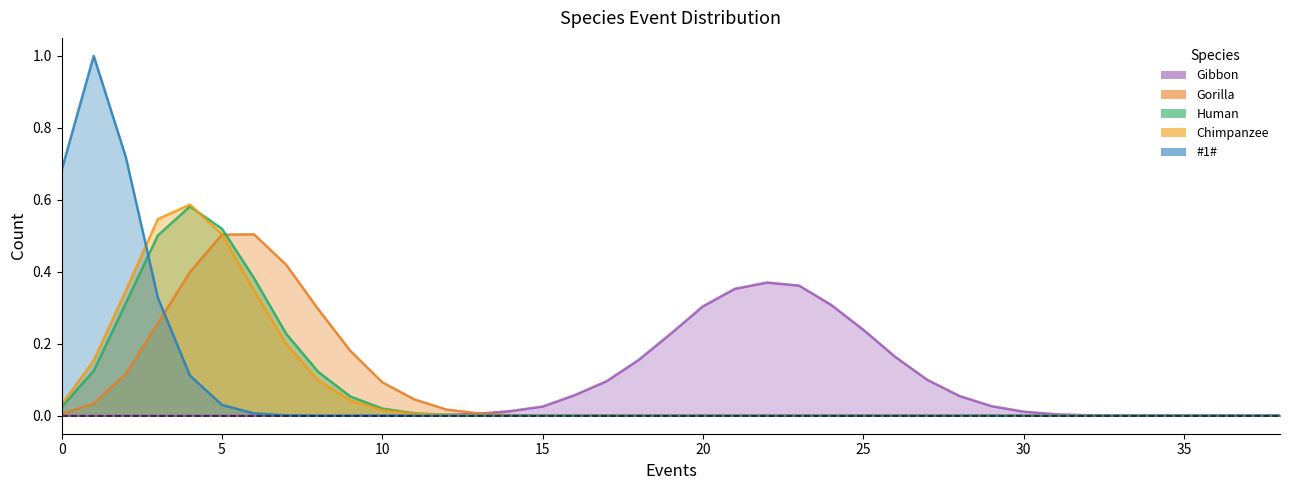

Which category has the lowest value in the Chimpanzee series?

15